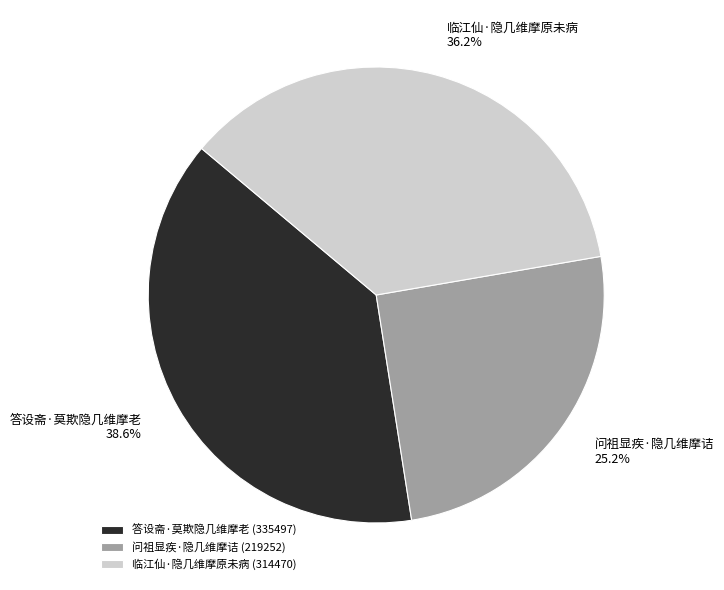

Is there a majority slice in this chart?

No